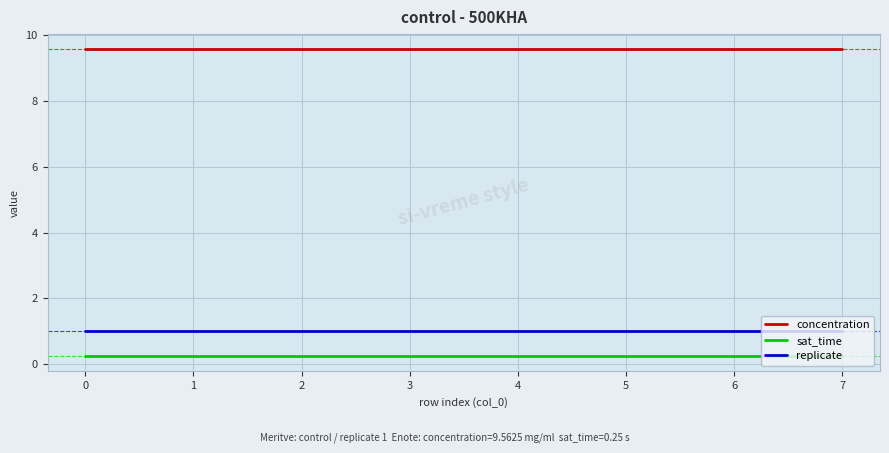

What is the maximum value for replicate?

1.0